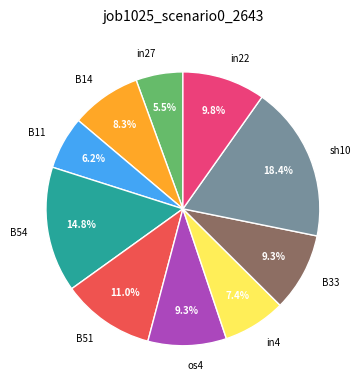

Which slice is the largest?

sh10